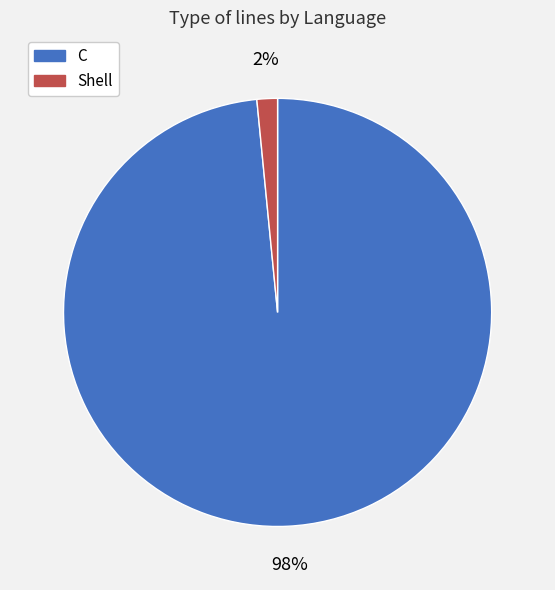

Between C and Shell, which is larger?

C